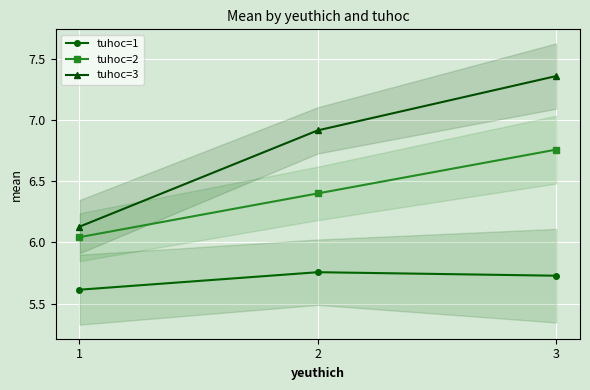

Reading left to right, transcribe all the data shown in this chart.

tuhoc=1: 5.6	5.8	5.7
tuhoc=2: 6.0	6.4	6.8
tuhoc=3: 6.1	6.9	7.4